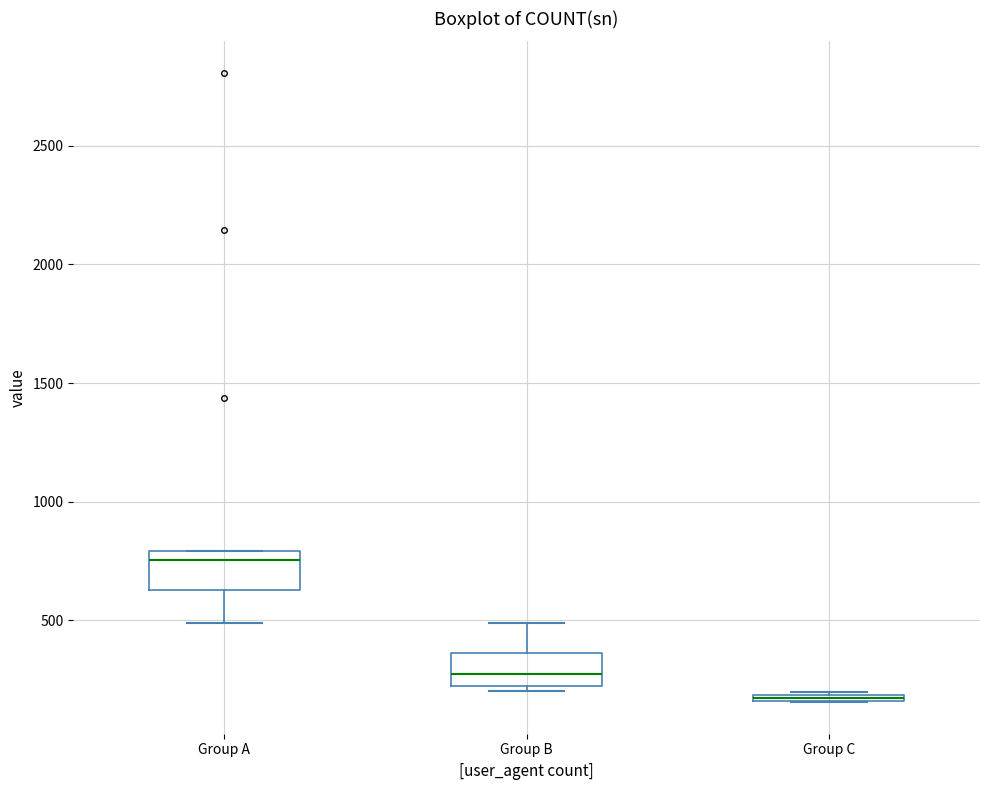

Where is the lower edge of the box for Group A on the y-axis? The values are not printed on the chart, so give them approximately, as read against the axis.

650